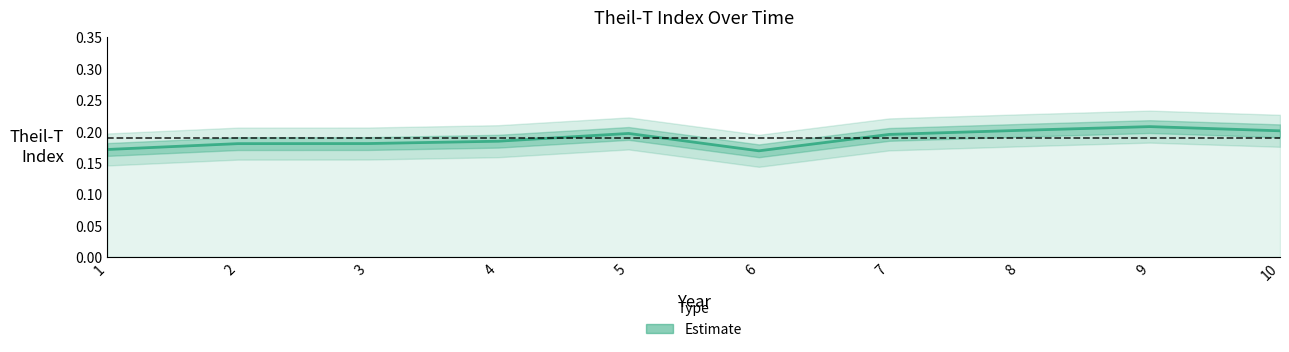

What is the average value?

0.2